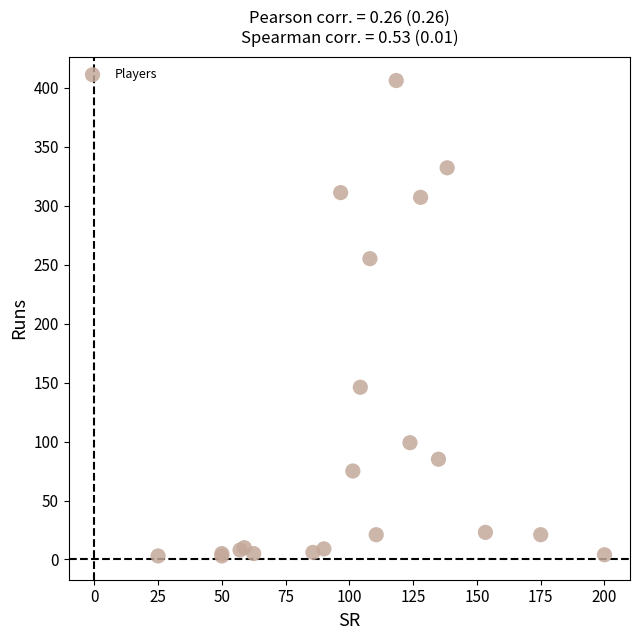

What Y value in the scatter plot is closest to 204?

255